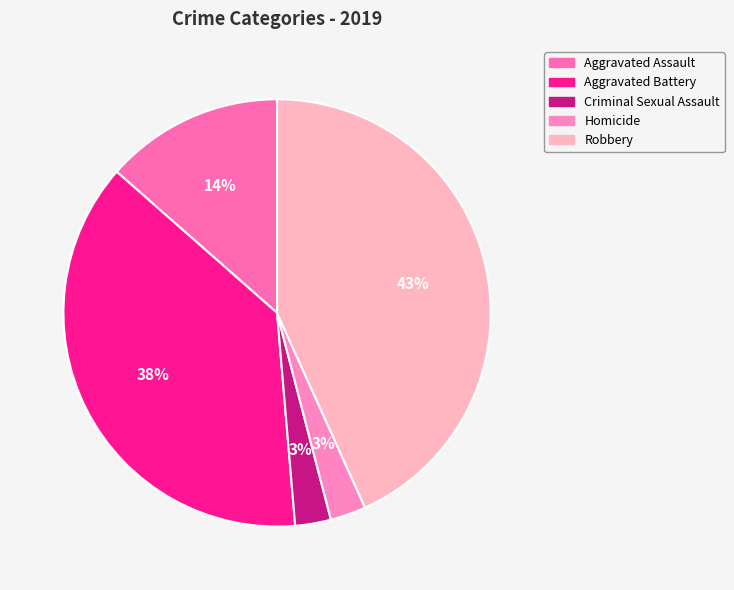

Count the number of slices in the pie.

5